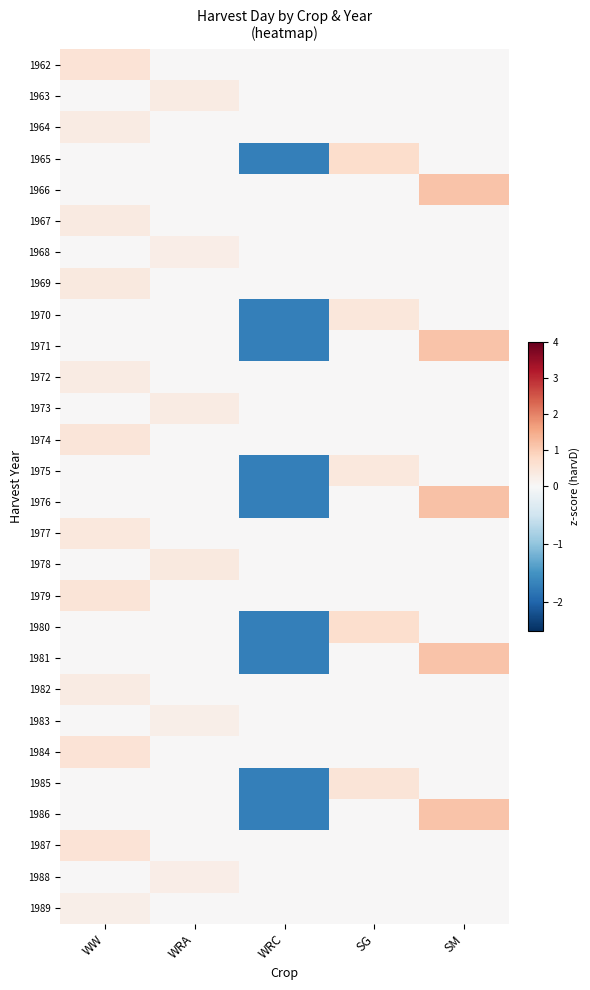

Which series has the widest spread of values?

1976